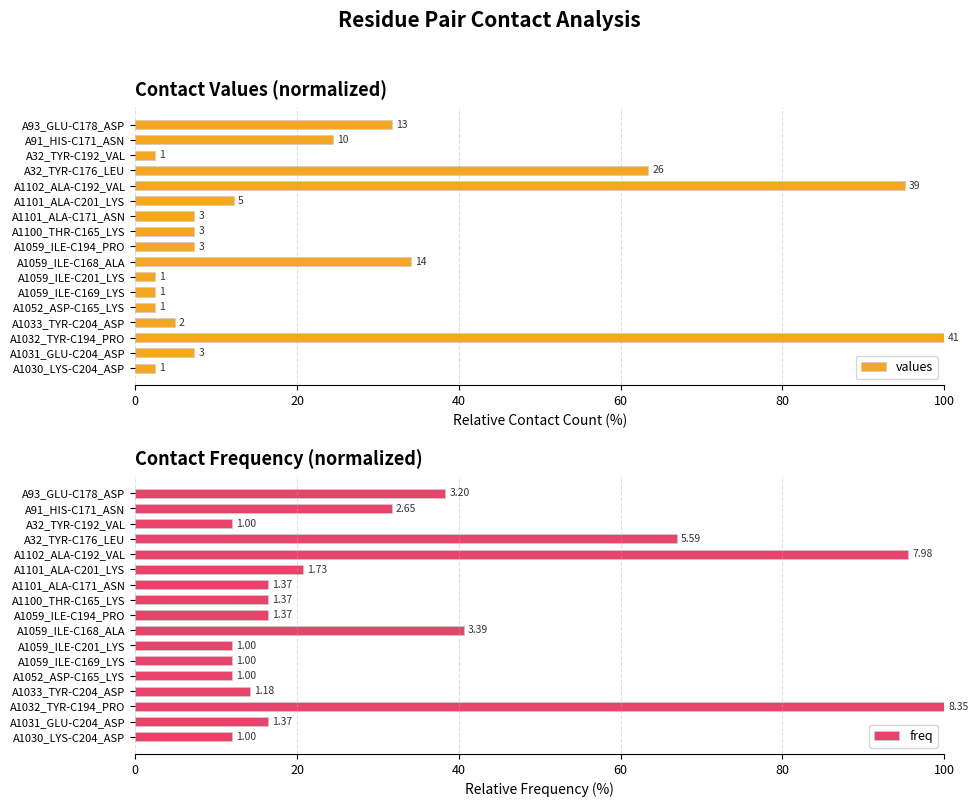

What is the highest value of the freq series?

100.0